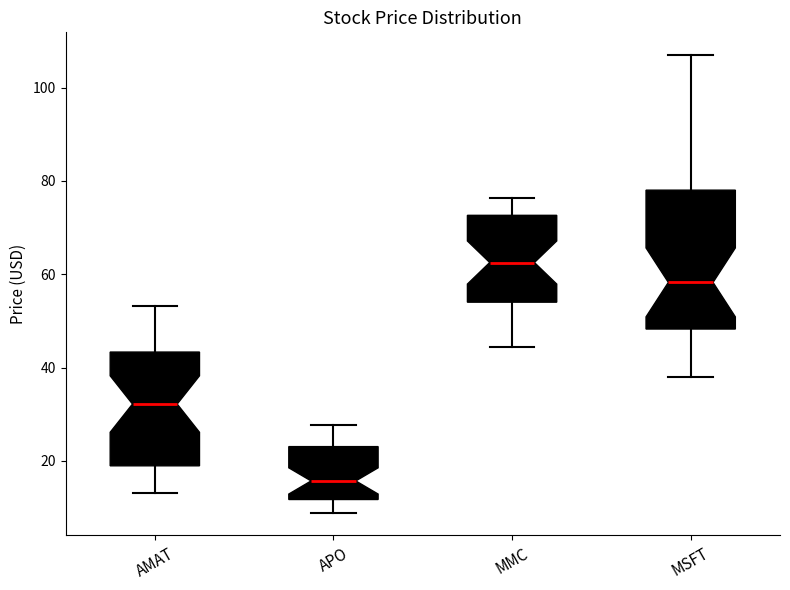

Reading left to right, read every box against the y-axis: the position of its median line, the range the box covers, and the ends of its whiskers. The values are not printed on the chart, so give them approximately, as read against the axis.

AMAT: median 32, box 18 to 44, whiskers 14 to 54
APO: median 16, box 12 to 24, whiskers 8 to 28
MMC: median 62, box 54 to 72, whiskers 44 to 76
MSFT: median 58, box 48 to 78, whiskers 38 to 106